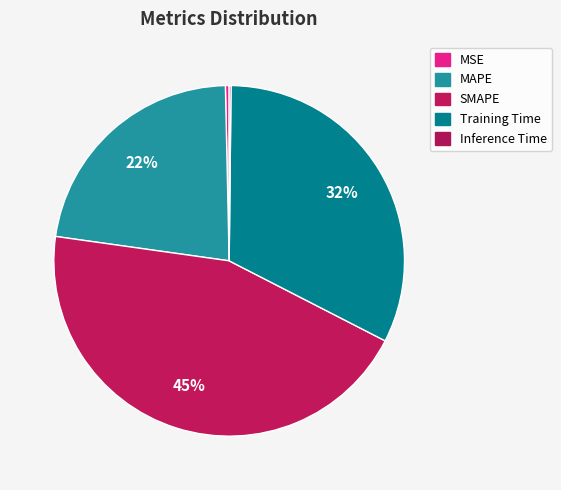

What percentage is NOT represented by MAPE?

77.6%